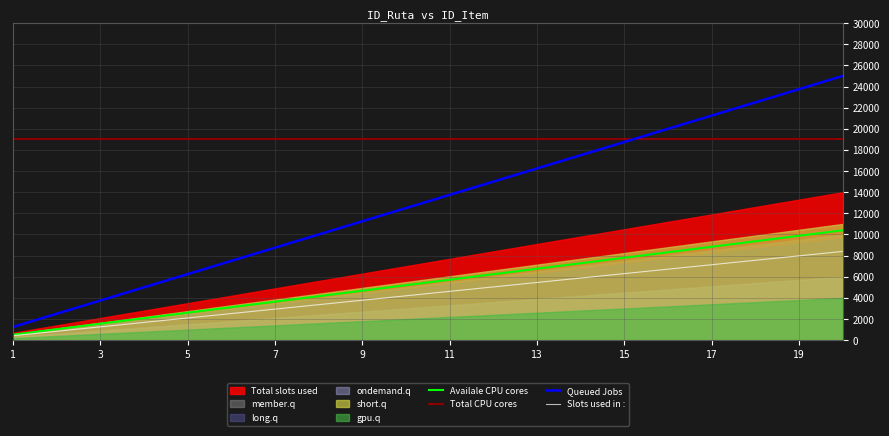

Is it true that Total CPU cores equals 19000 at 3?

True